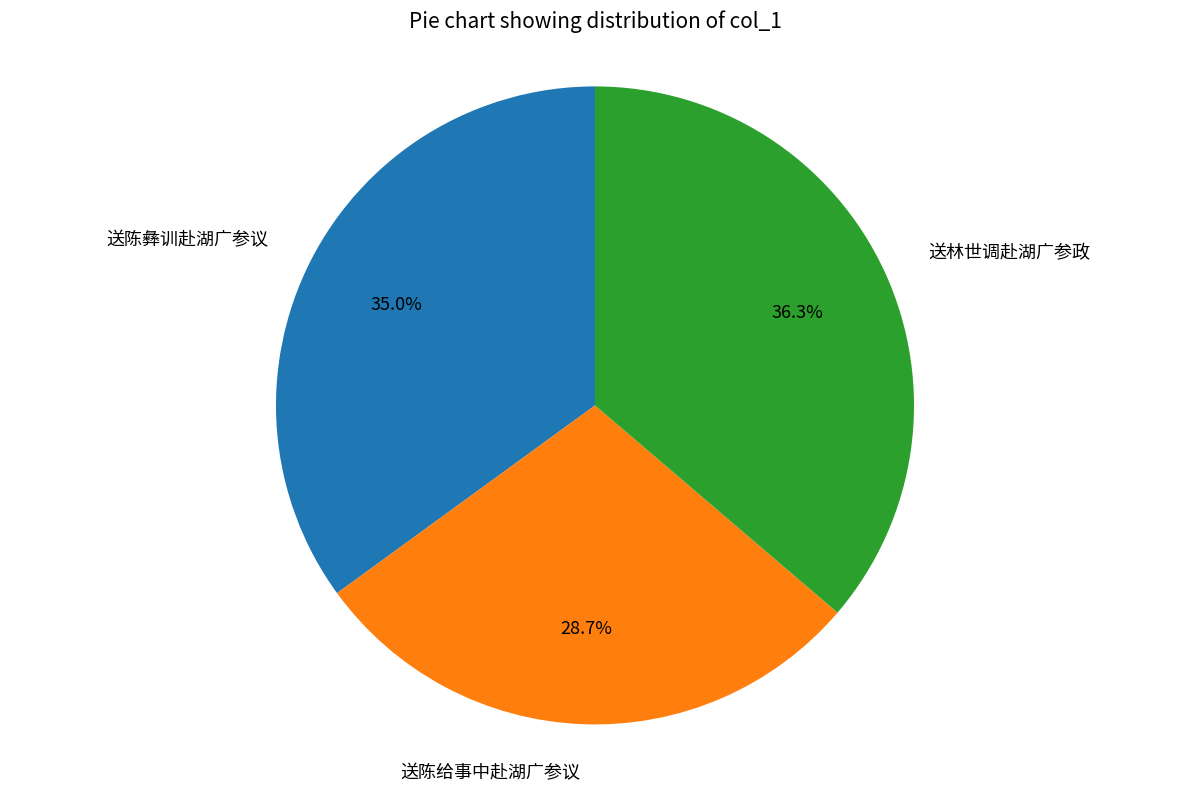

To the nearest percent, what portion does 送陈彝训赴湖广参议 represent?

35%